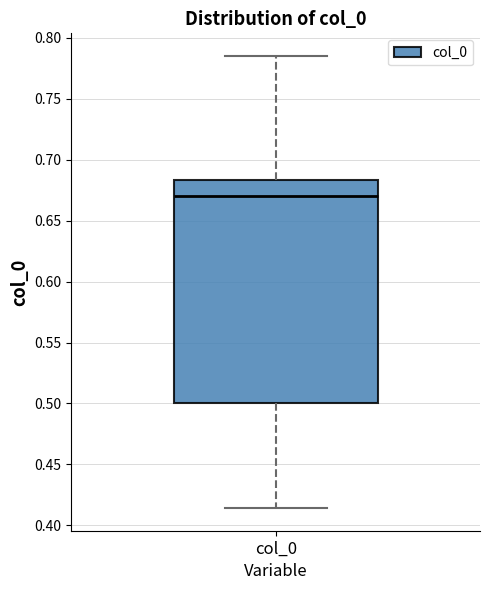

Read this box plot against the y-axis: the position of the median line, the range covered by the box, and the ends of both whiskers. The values are not printed on the chart, so give them approximately, as read against the axis.

median 0.670, box 0.500 to 0.685, whiskers 0.415 to 0.785